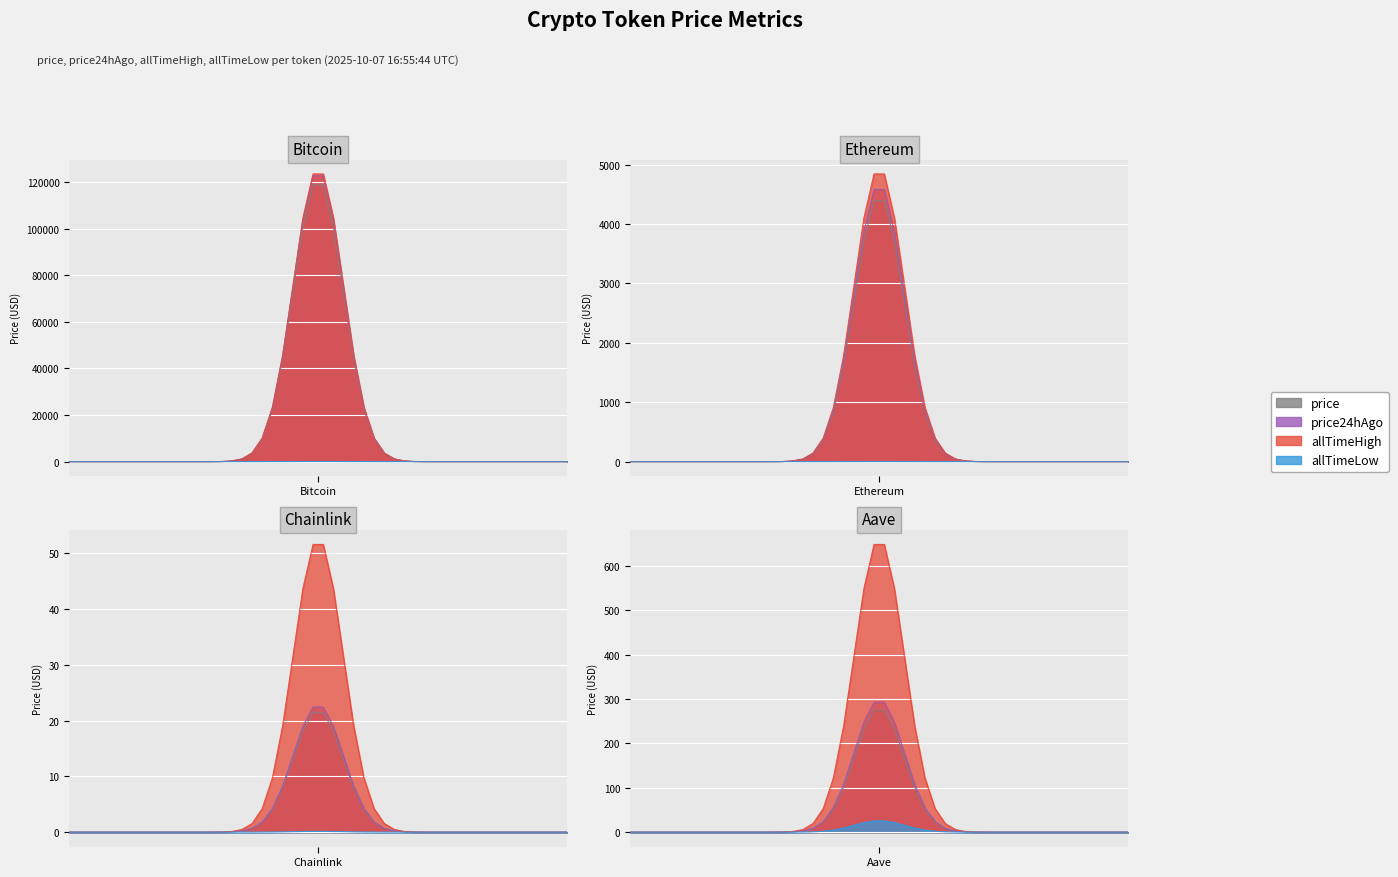

Reading left to right, what are all the values shown in this chart?

price: 121269.0	4487.2	21.9	280.5
price24hAgo: 125252.0	4679.2	22.9	298.9
allTimeHigh: 126080.0	4946.1	52.7	661.7
allTimeLow: 67.8	0.4	0.1	26.0